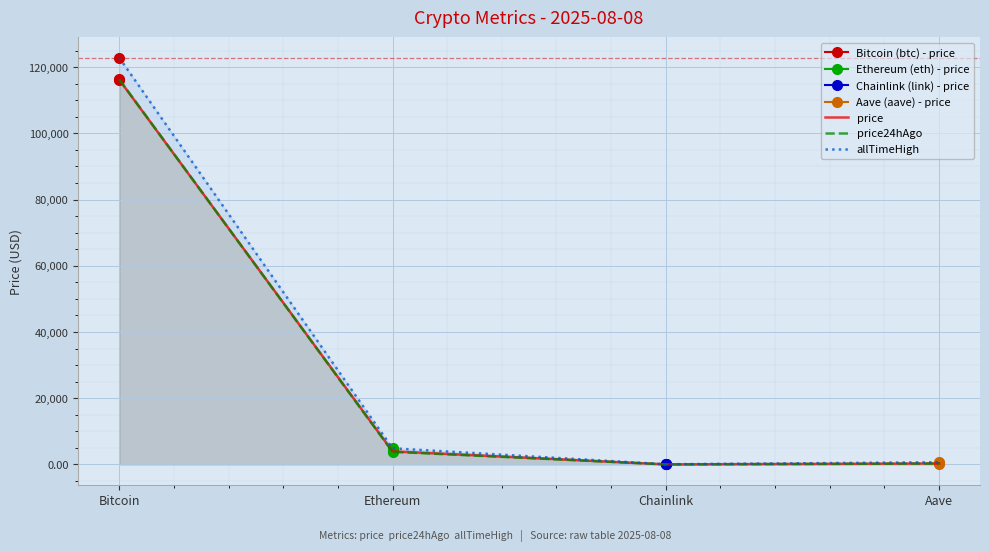

List the series in order of their peak value, highest first.

allTimeHigh, price24hAgo, price